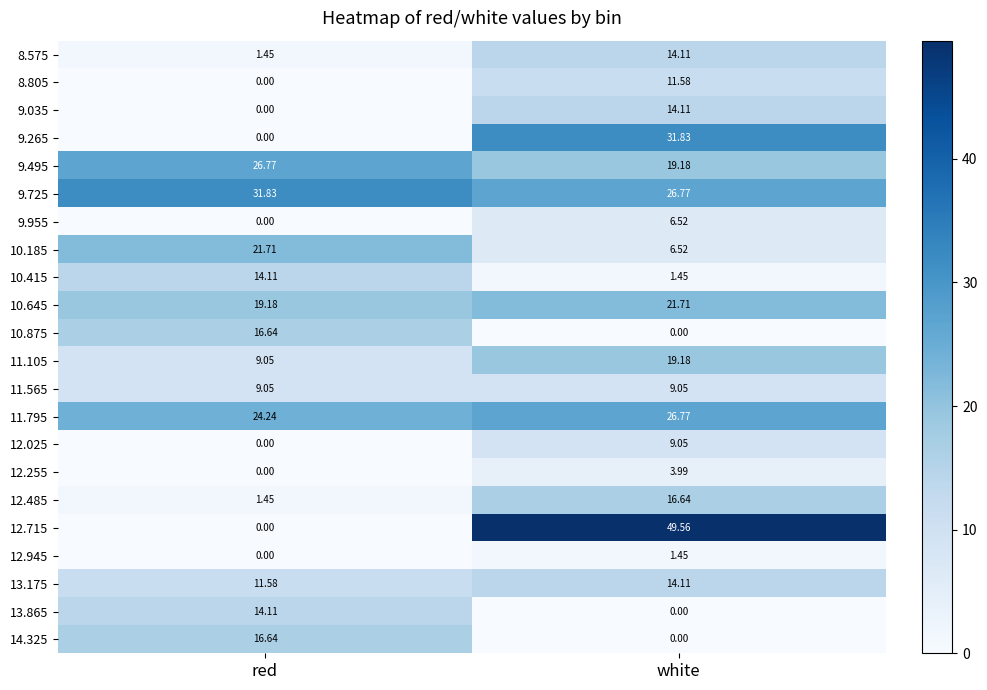

At which label is 12.485 closest to 9?

red